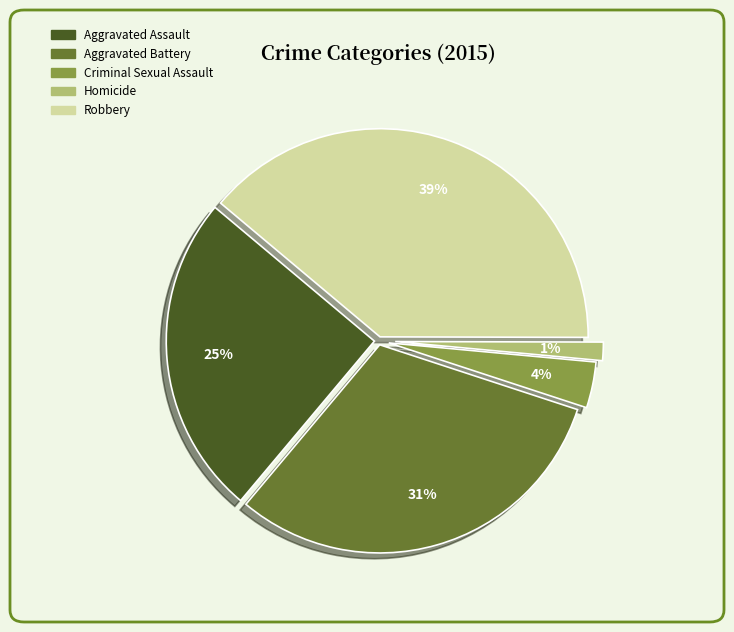

Which has a higher value, Criminal Sexual Assault or Homicide?

Criminal Sexual Assault